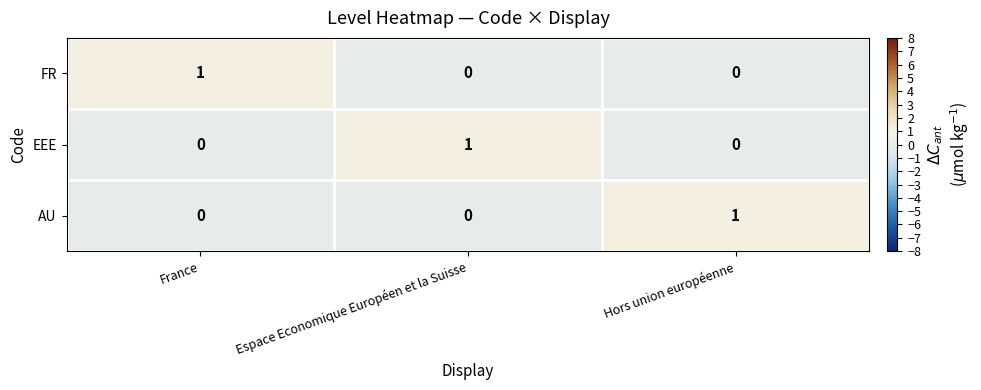

Reading left to right, what are all the values shown in this chart?

FR: 1	0	0
EEE: 0	1	0
AU: 0	0	1